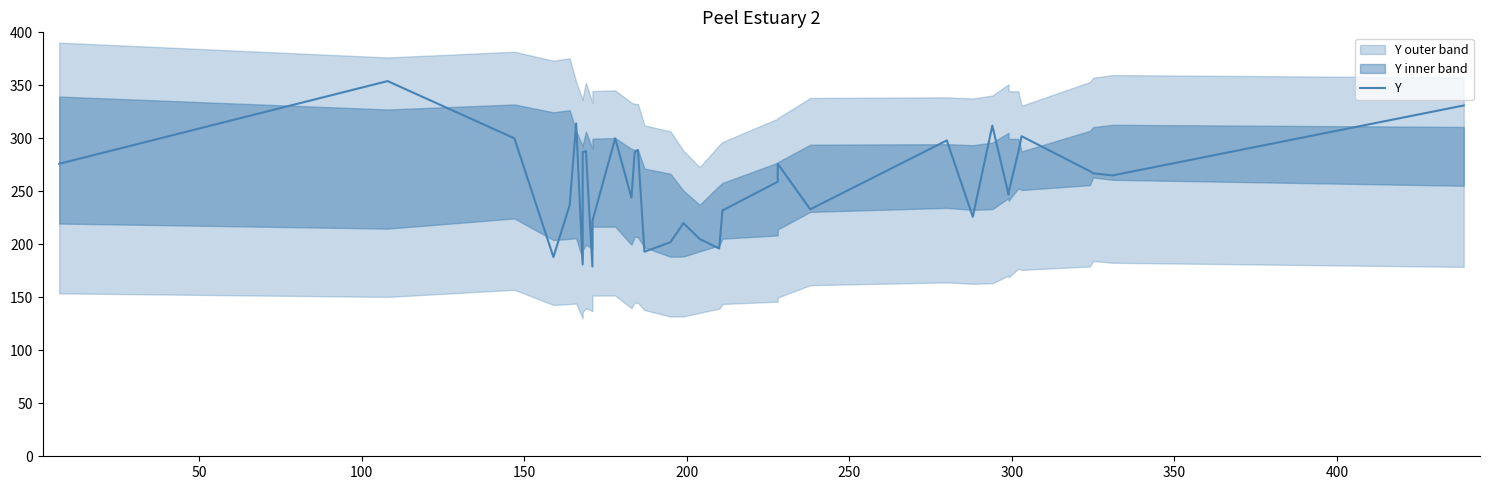

Count the number of categories in the chart.

35